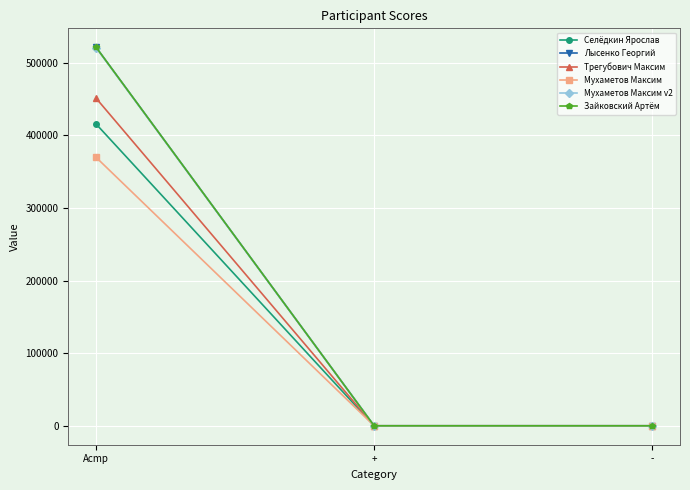

How many series are shown in this chart?

6